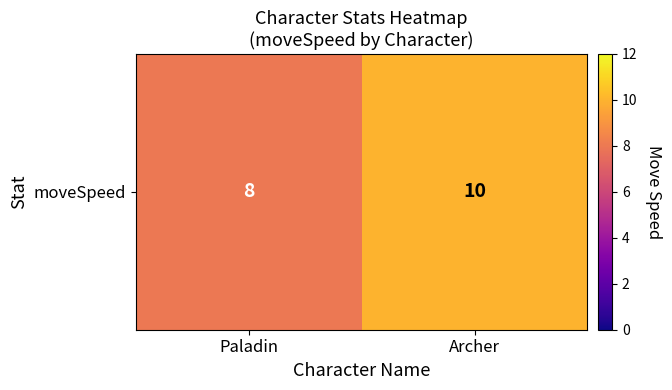

What is the difference between the values at Paladin and Archer?

2